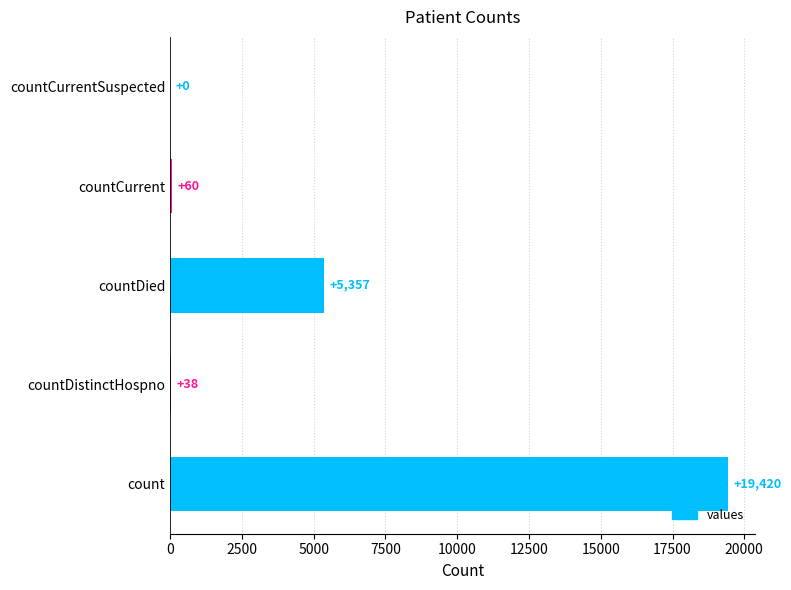

What is the sum of all values?

24875